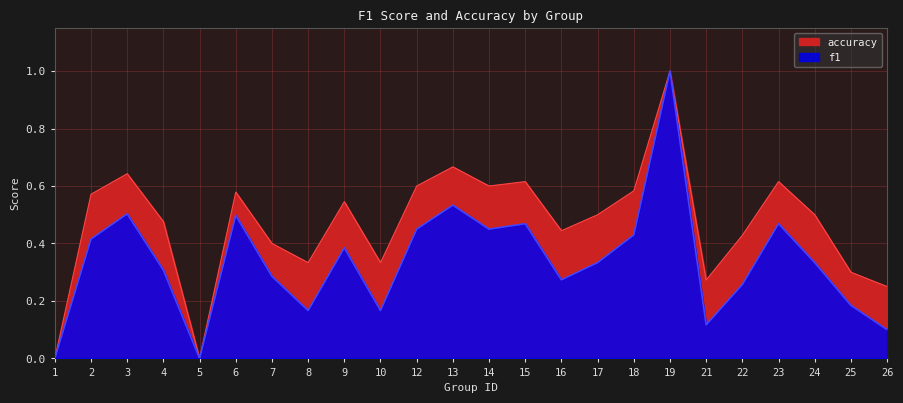

List the labels in order of f1 value, smallest first.

1, 5, 26, 21, 8, 10, 25, 22, 16, 7, 4, 17, 24, 9, 2, 18, 12, 14, 15, 23, 6, 3, 13, 19